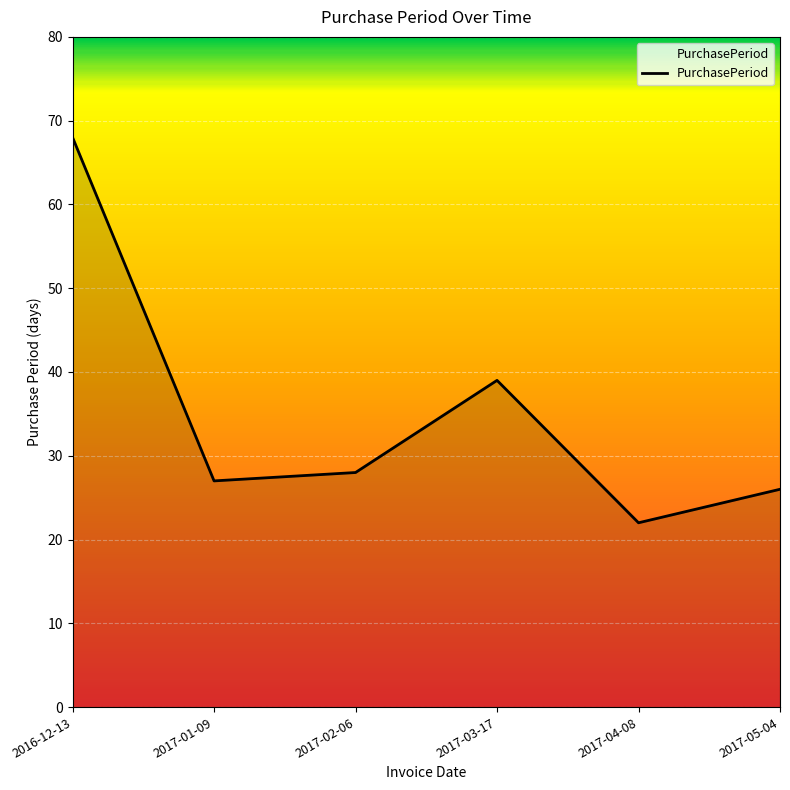

Reading left to right, what are all the values shown in this chart?

2016-12-13=68	2017-01-09=27	2017-02-06=28	2017-03-17=39	2017-04-08=22	2017-05-04=26